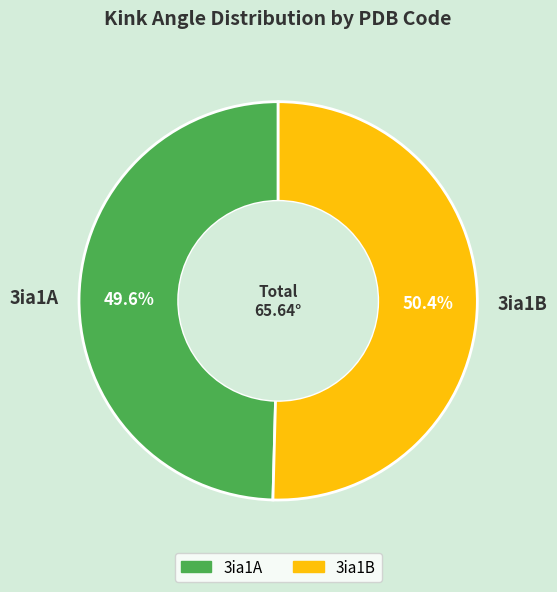

To the nearest percent, what is the combined percentage of 3ia1A and 3ia1B?

100%